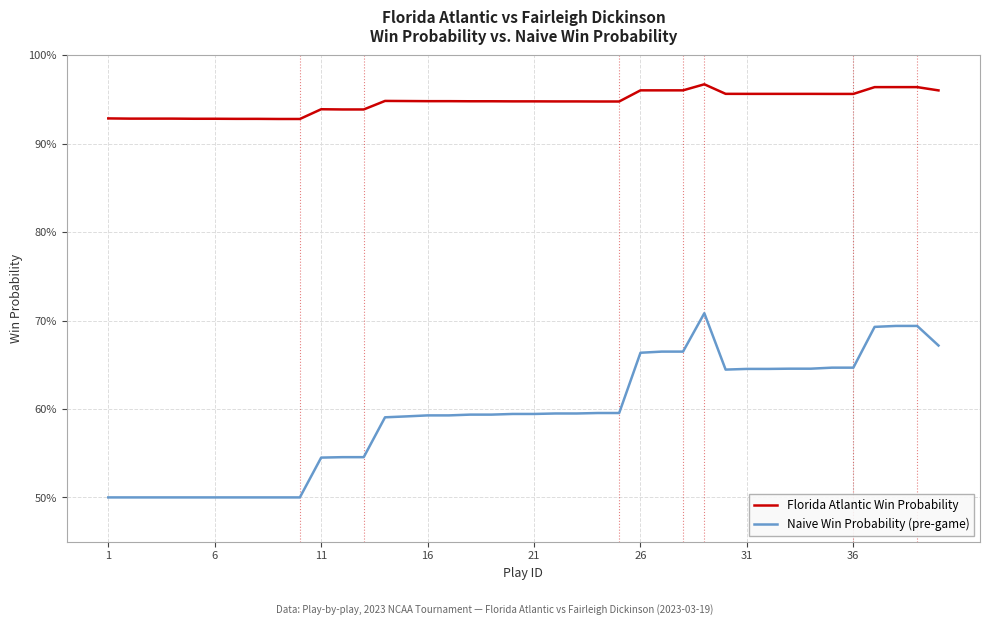

What are all the series names shown in the legend?

Florida Atlantic Win Probability, Naive Win Probability (pre-game)